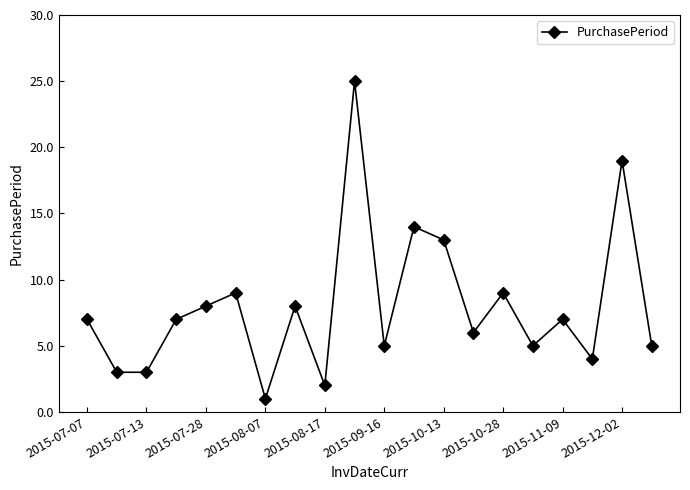

What is the maximum value shown in the chart?

25